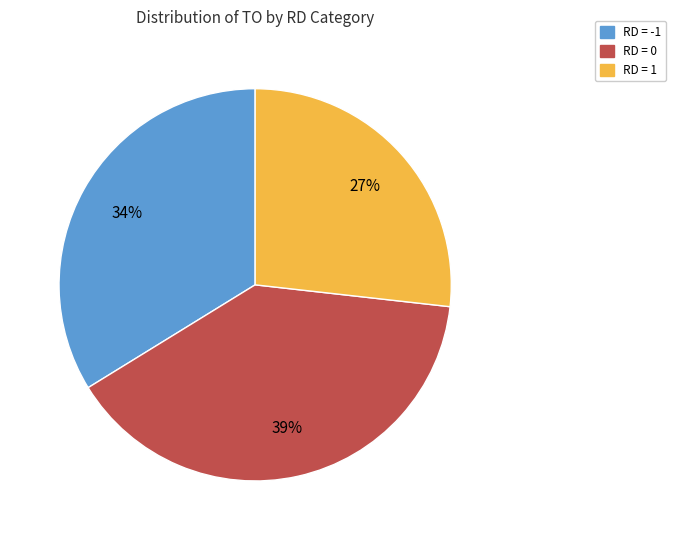

The RD = -1 slice represents 1% of the pie. True or false?

False